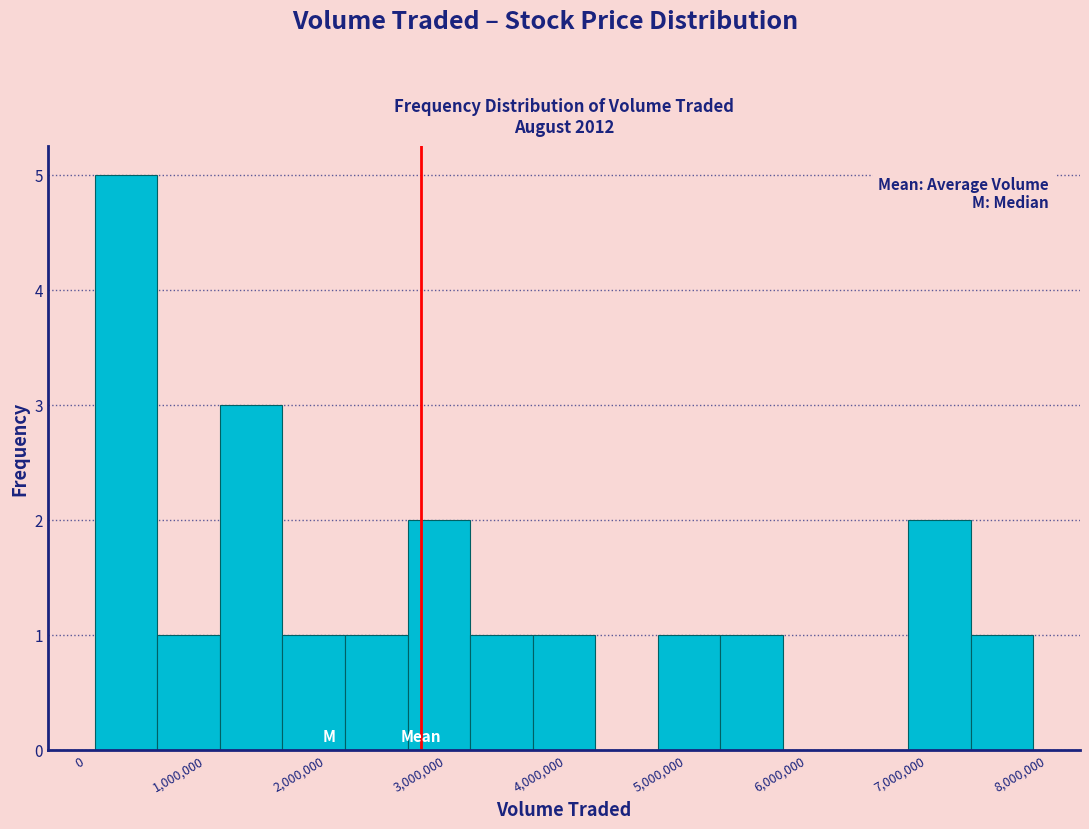

Which range on the x-axis has the tallest bar?

100000 to 600000